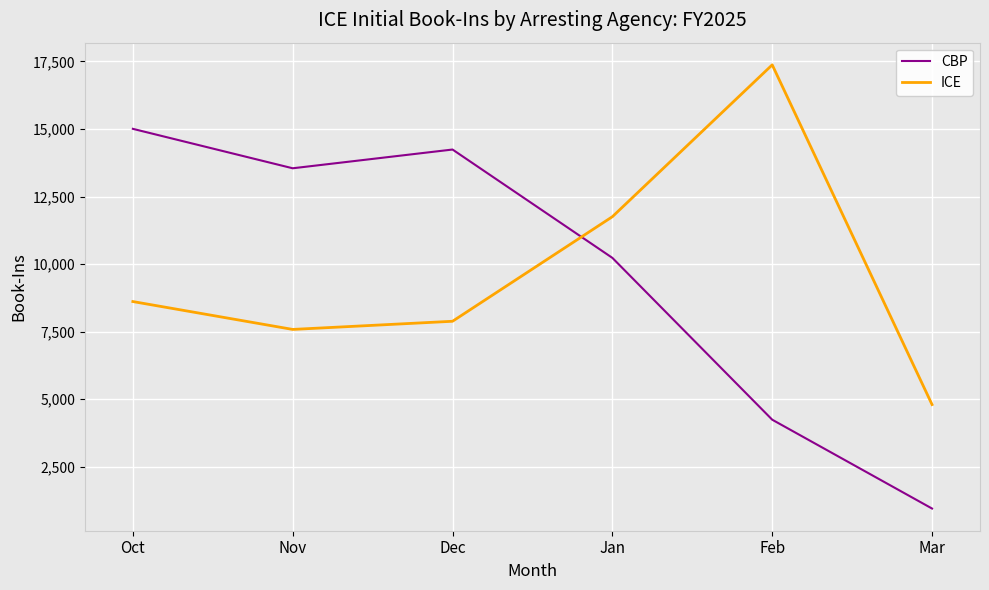

What position from the left is Feb?

5